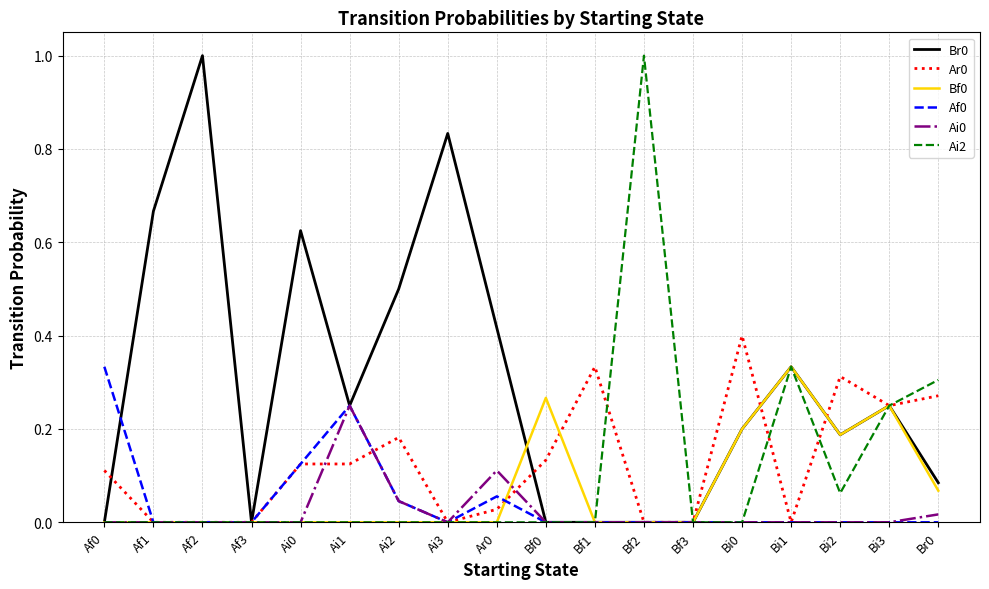

What position from the right is Bi2?

3